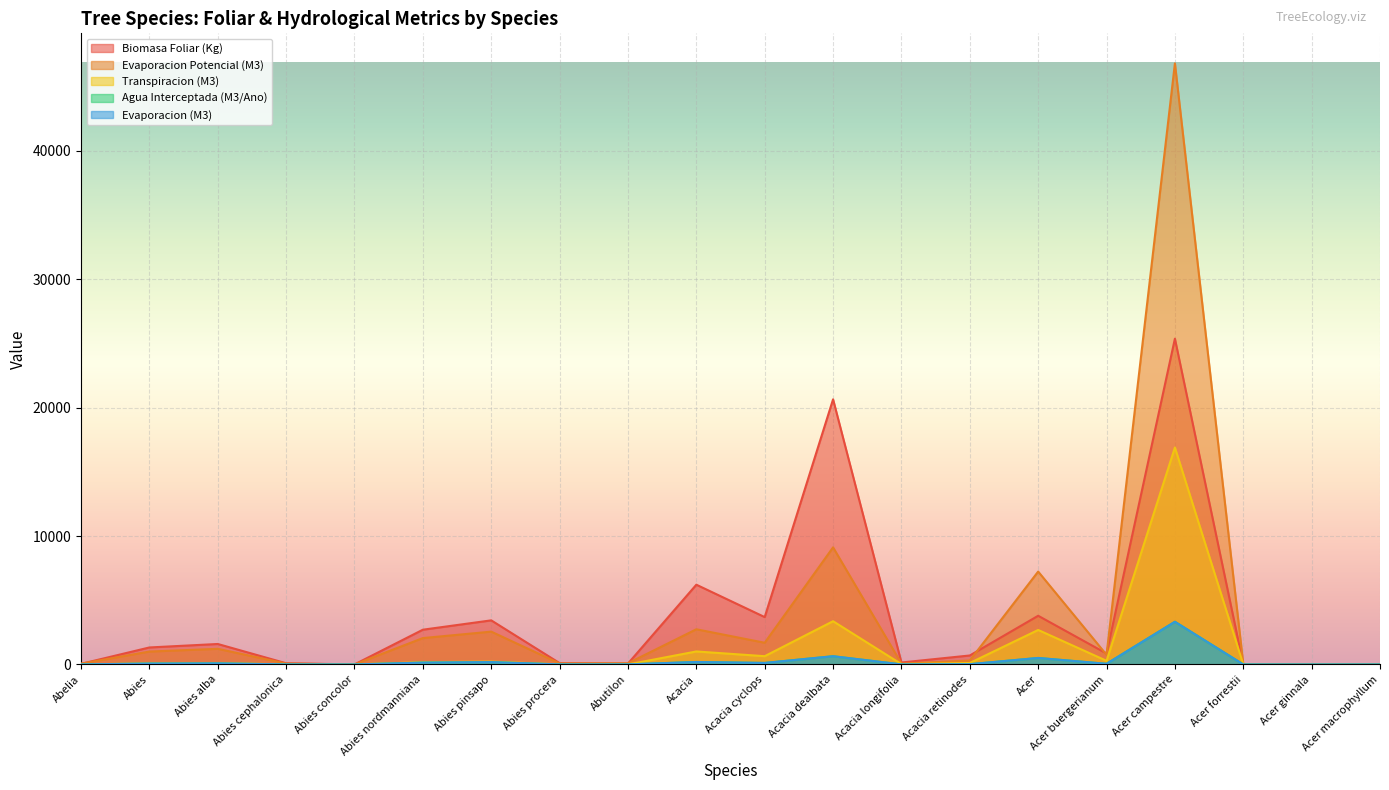

The Agua Interceptada (M3/Ano) series shows 21.5 at Acacia retinodes. True or false?

True